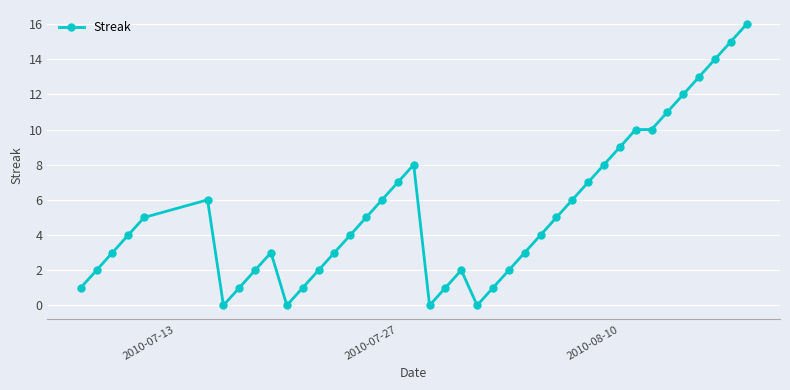

True or false: the data has more than 0 interior local peaks.

True